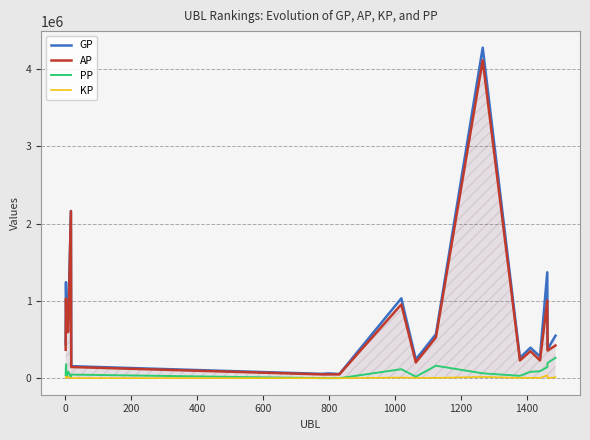

List the series in order of their peak value, lowest first.

KP, PP, AP, GP